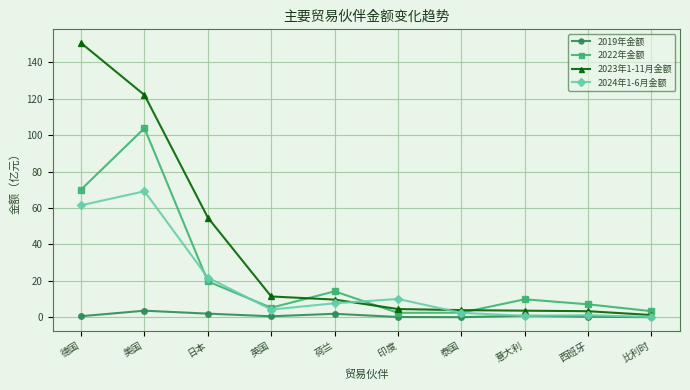

True or false: 2023年1-11月金额 and 2024年1-6月金额 cross at least once.

True